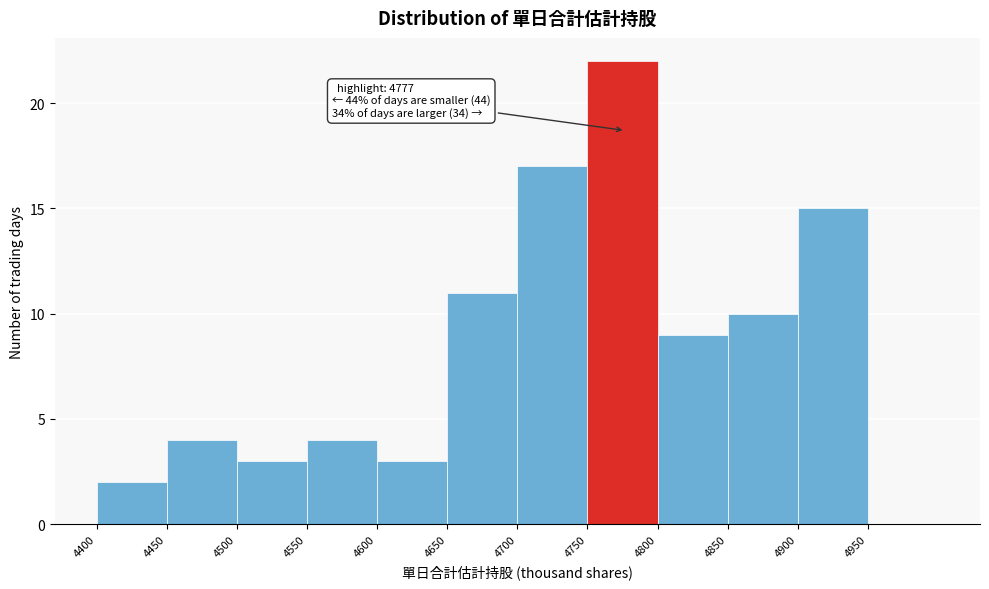

Over which range of the x-axis is the bar tallest?

4750 to 4800